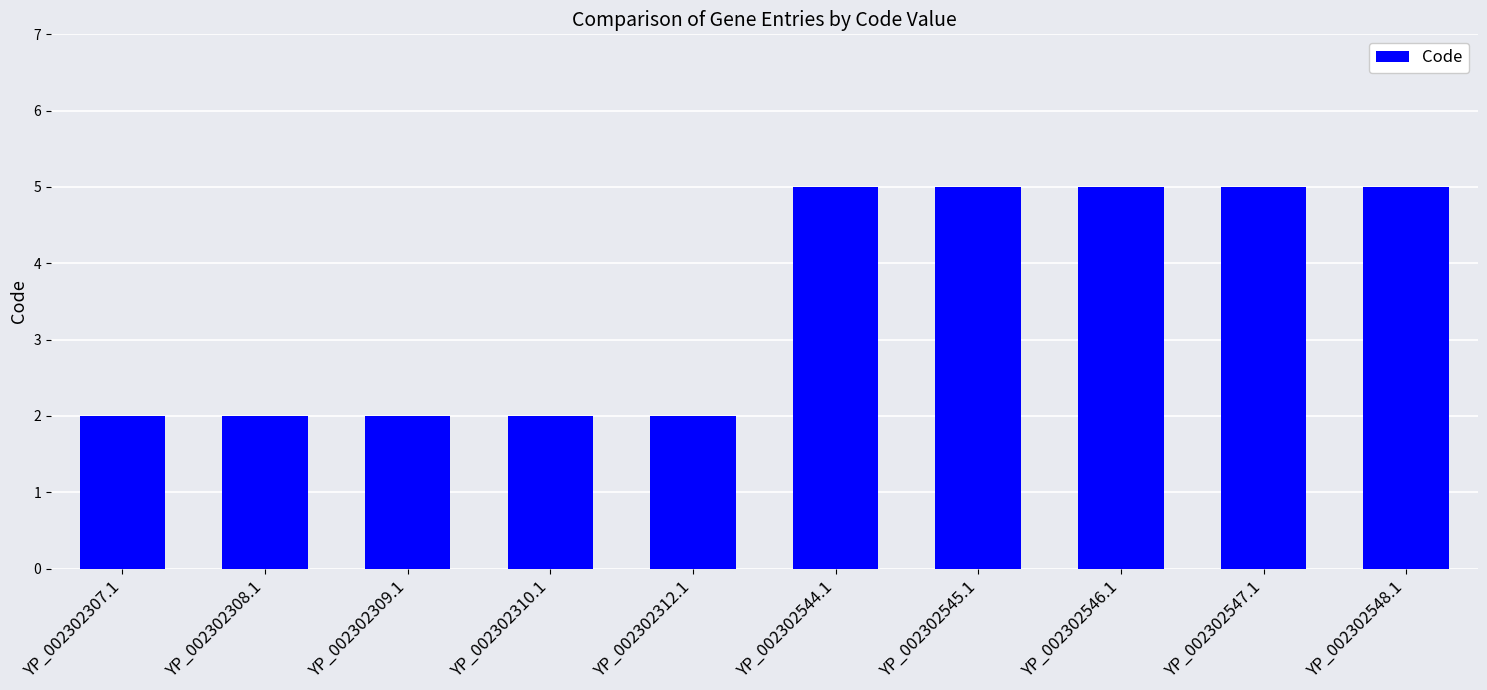

True or false: the data shows 3 at YP_002302310.1.

False